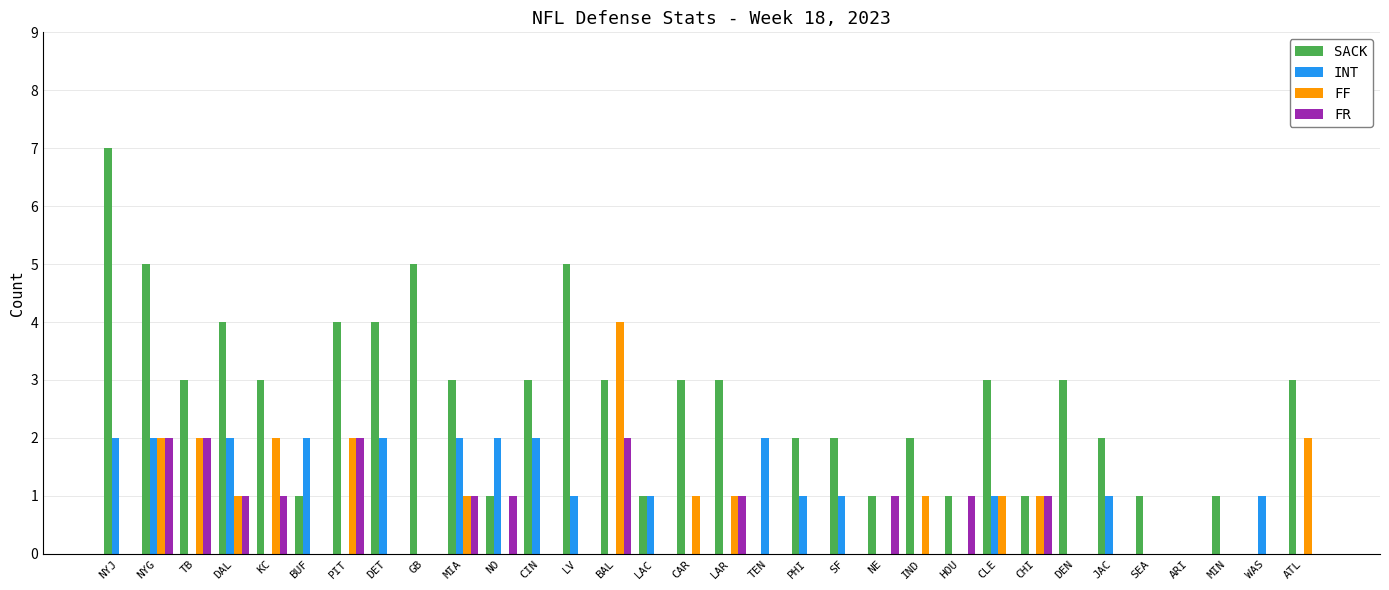

How many categories are shown in the chart?

32